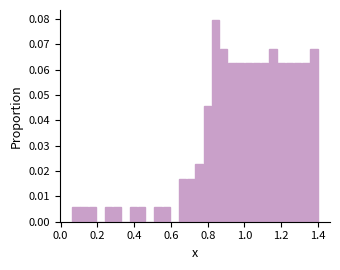

Around what value on the x-axis is the tallest bar? Give the approximate position of its centre, as read against the axis.

0.84